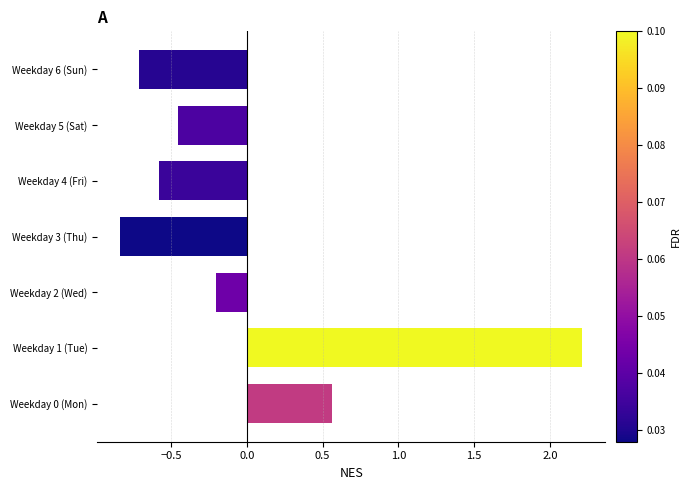

How many series are shown in this chart?

1